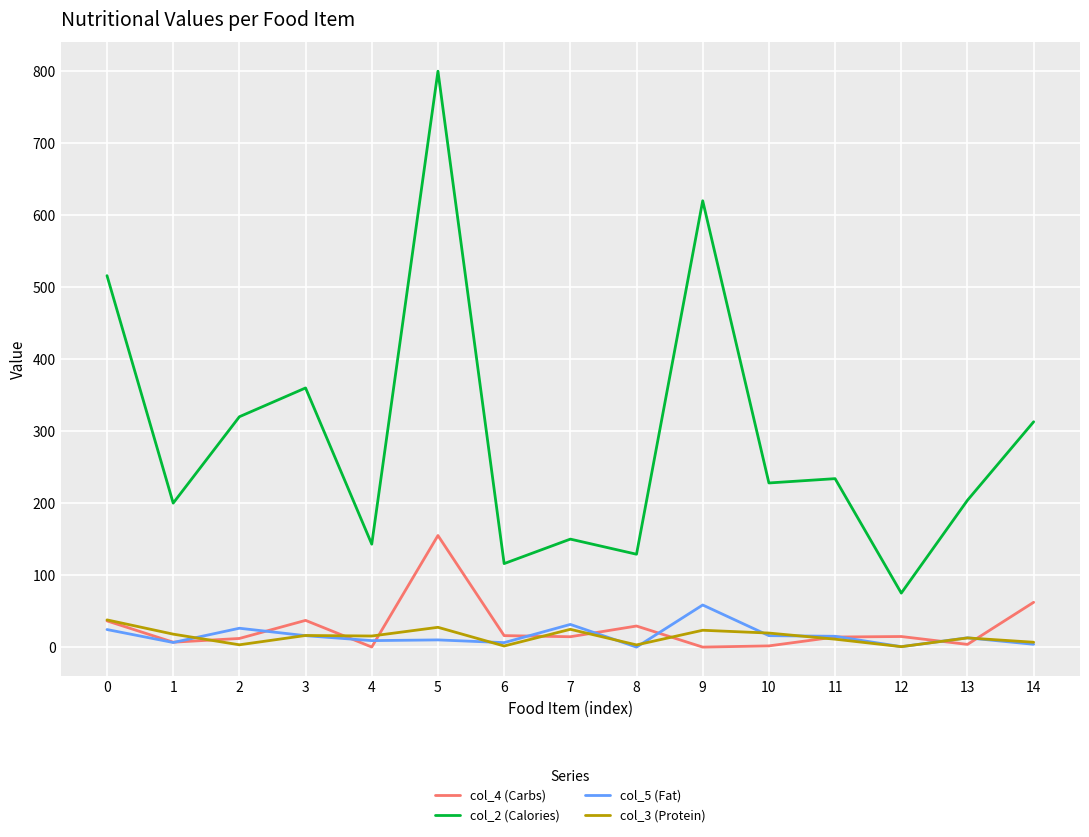

True or false: col_2 (Calories) and col_3 (Protein) intersect in this chart.

False